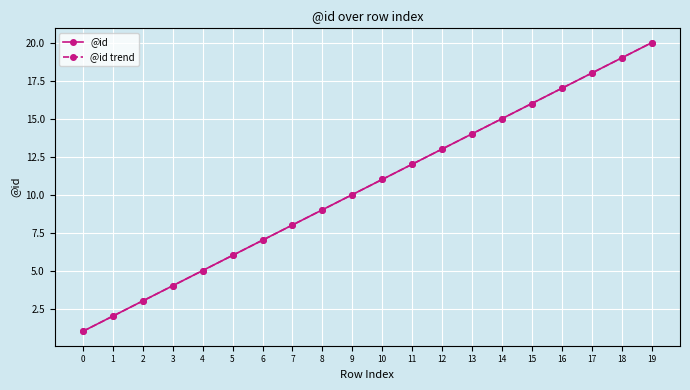

Is this an area chart (filled region under the line)?

No